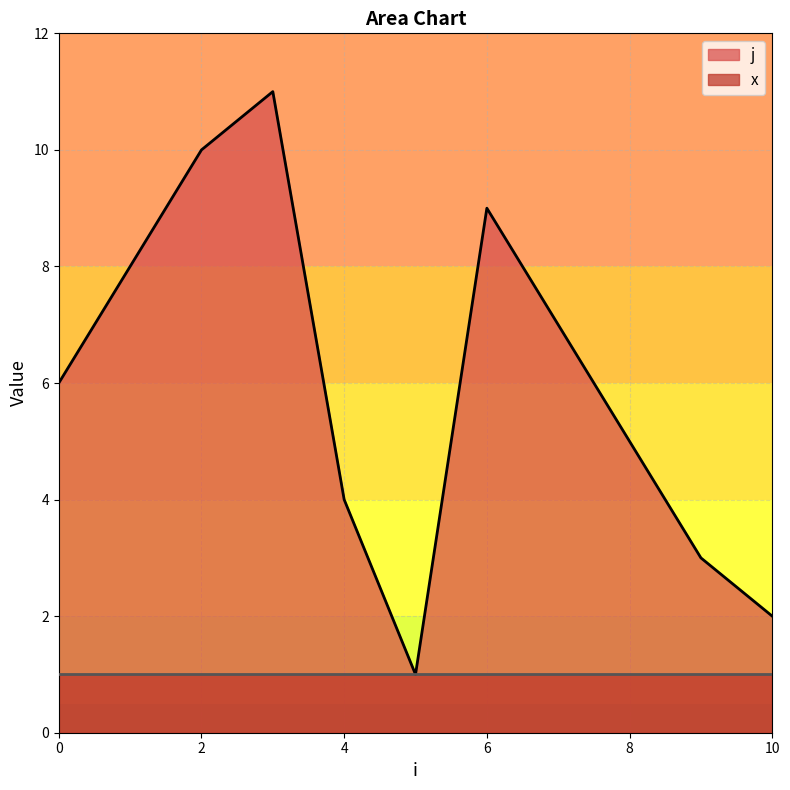

Reading right to left, extract all data points from this chart.

10=2	9=3	8=5	7=7	6=9	5=1	4=4	3=11	2=10	1=8	0=6